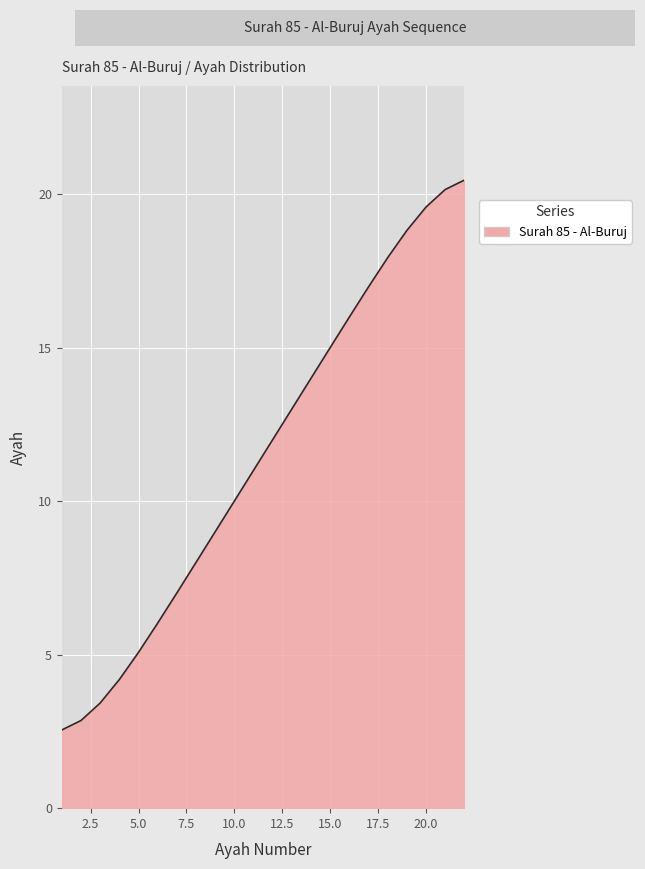

What is the greatest value displayed?

20.5